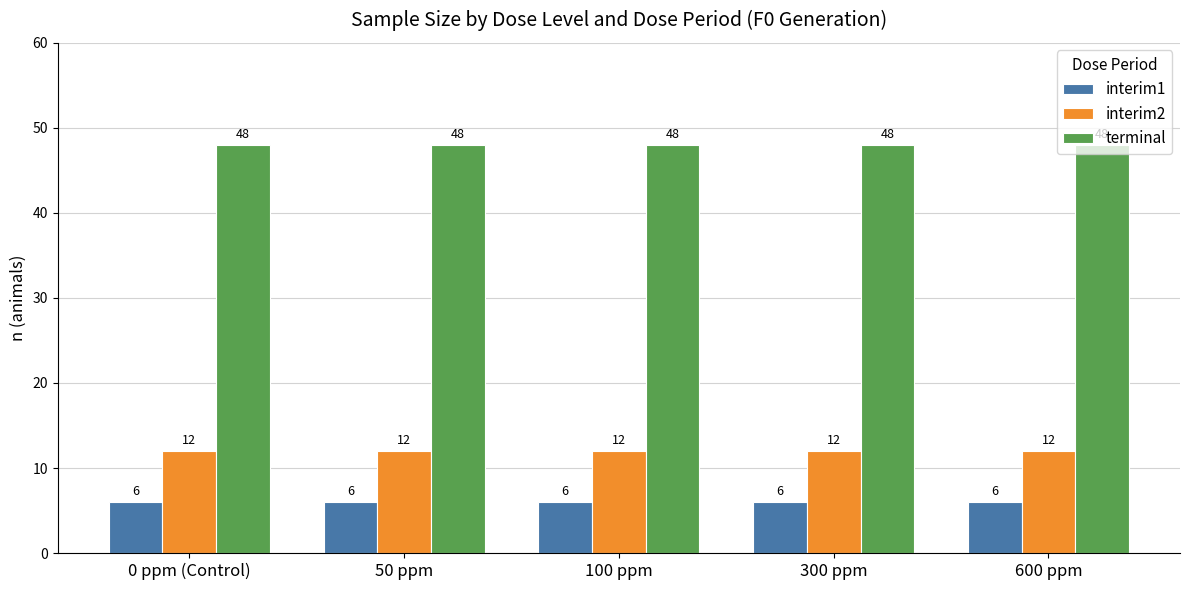

What is the difference between the highest and lowest values at 600 ppm?

42